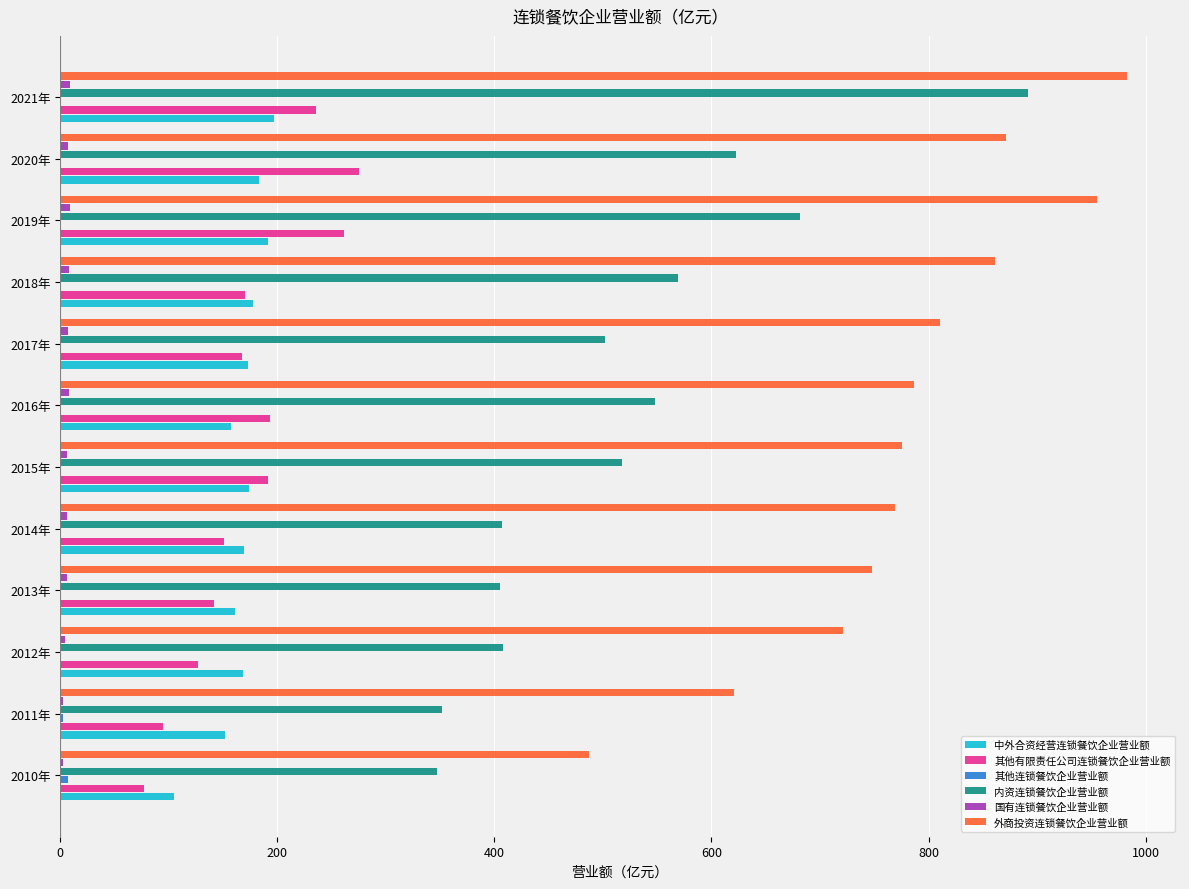

Which series has the widest spread of values?

内资连锁餐饮企业营业额